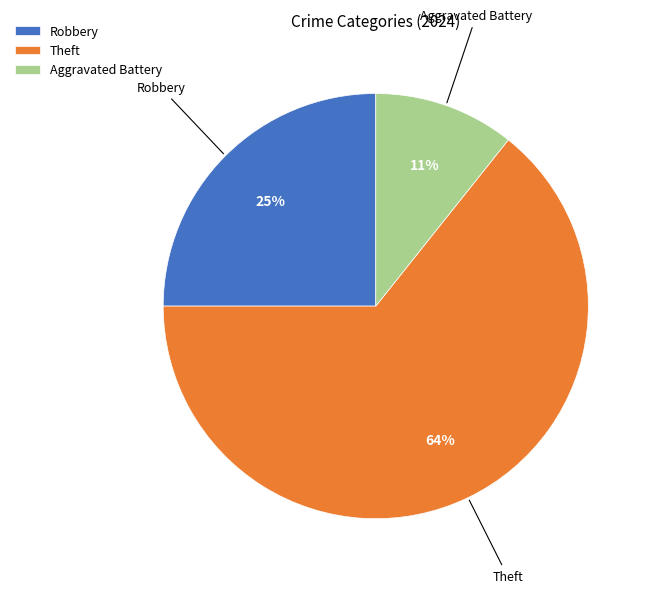

Does any single category account for the majority?

Yes